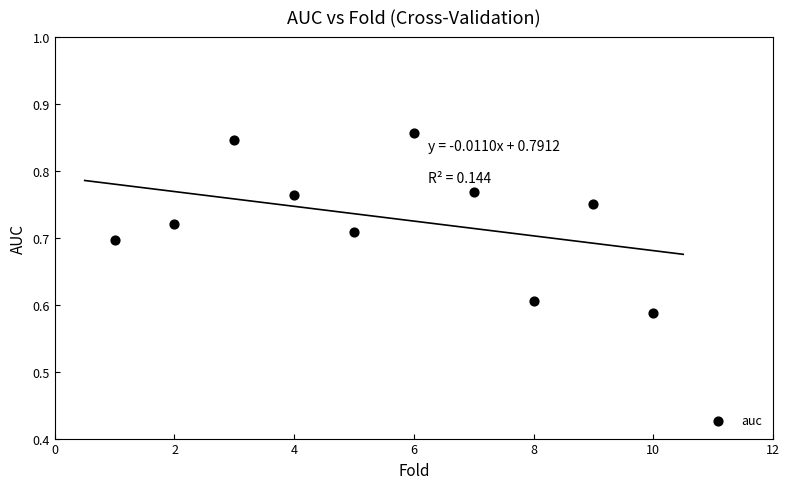

What is the range of X values (max minus min)?

9.0